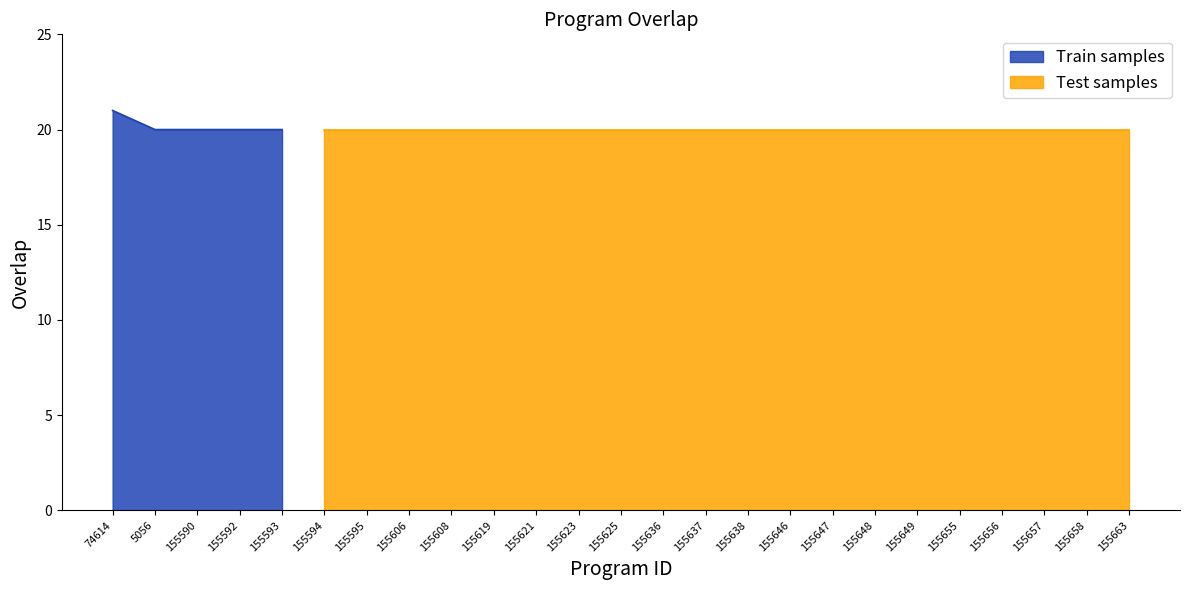

Approximately how many times larger is the value at 155648 compared to 155623?

1.0